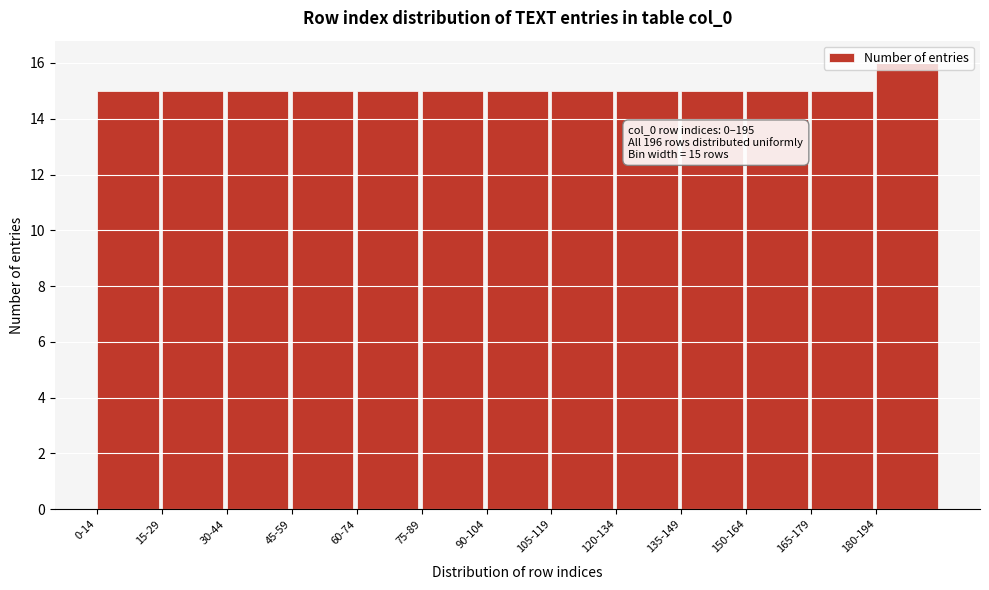

True or false: the data shows 24 at 105-119.

False